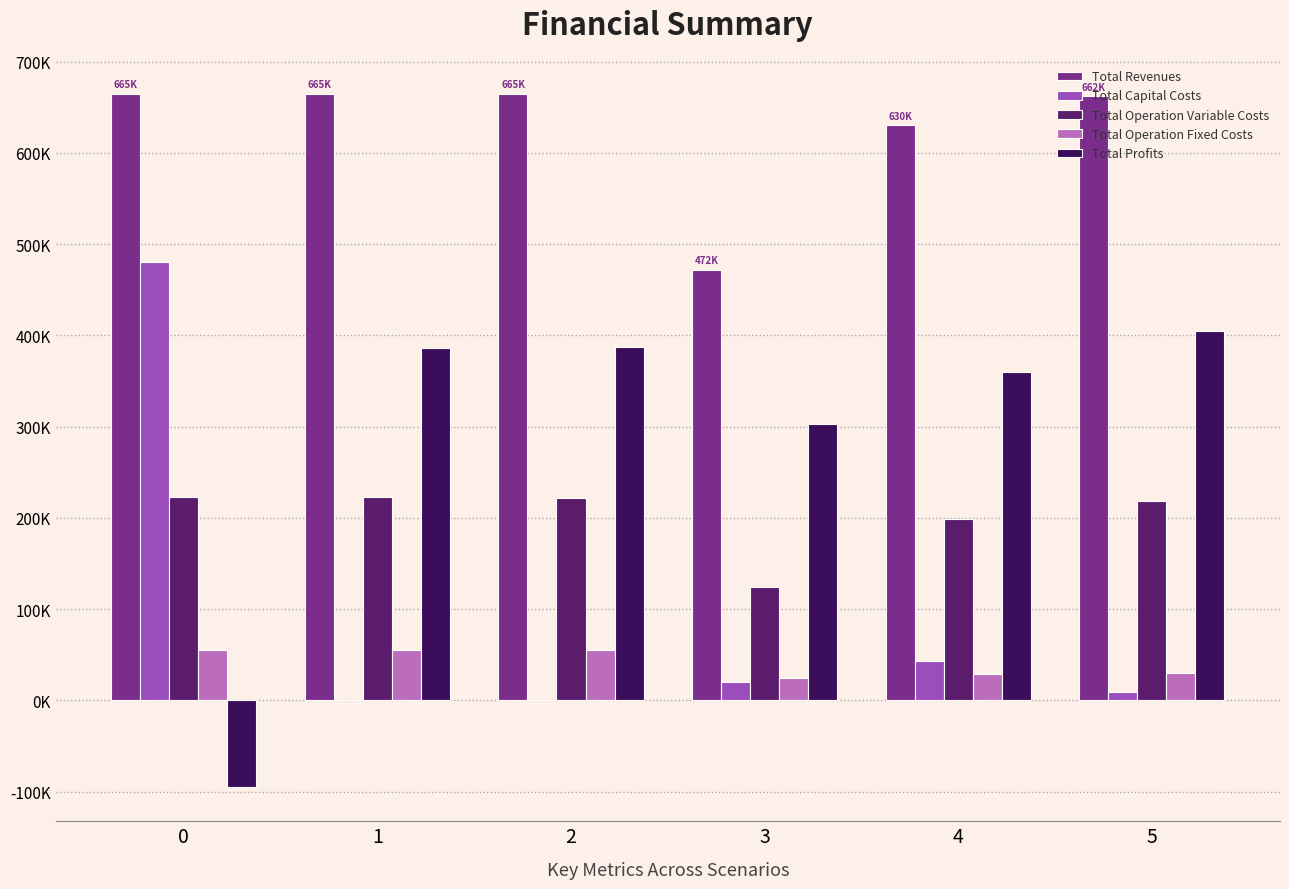

Between 0 and 4, which series saw the biggest shift?

Total Profits